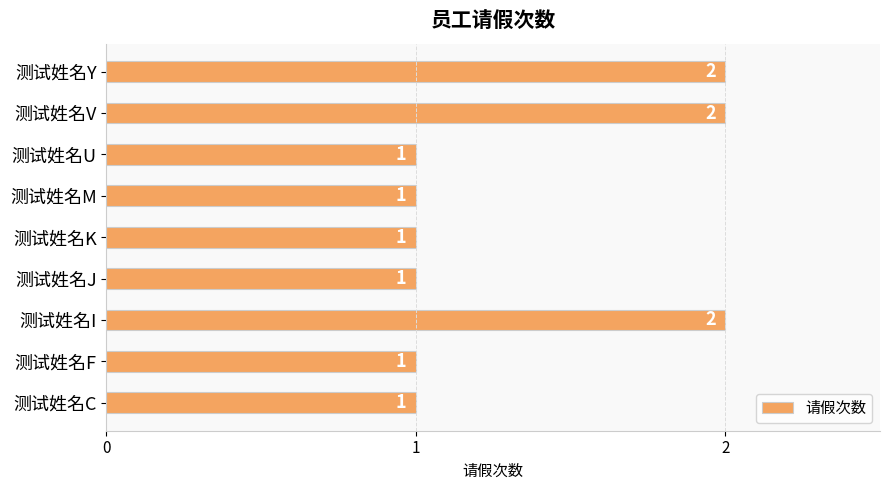

What is the greatest value displayed?

2